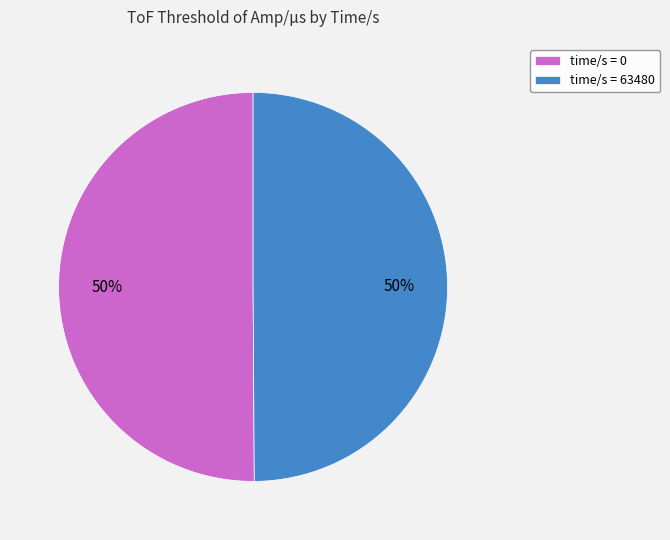

To the nearest percent, what is the combined percentage of time/s = 0 and time/s = 63480?

100%